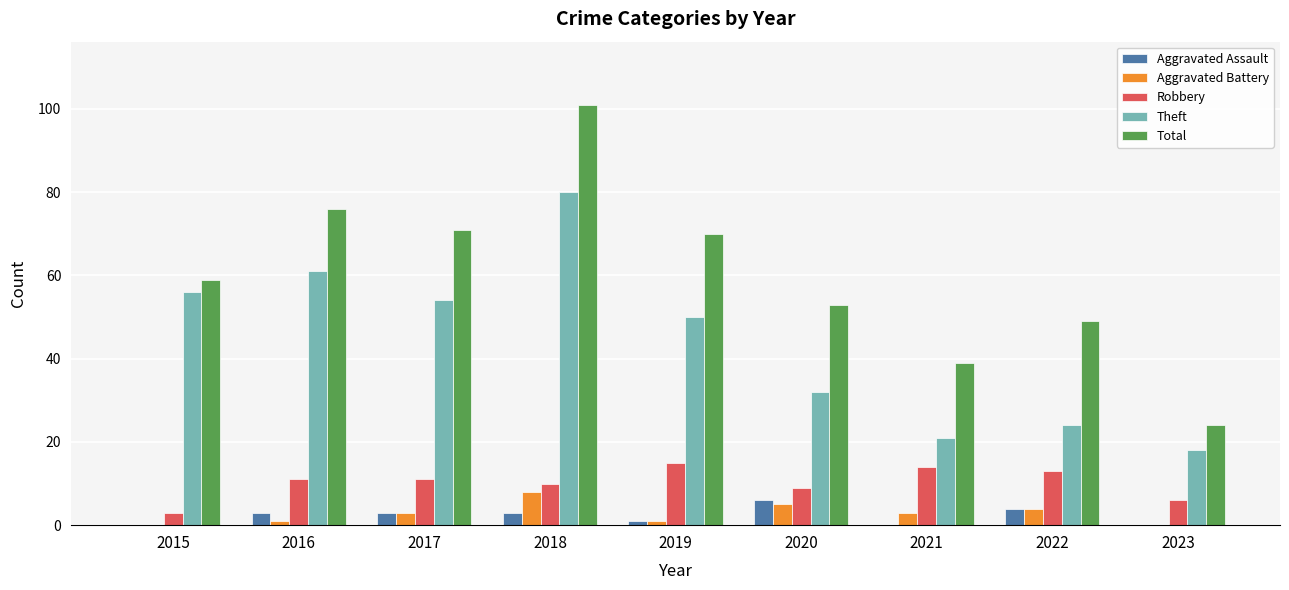

Reading left to right, transcribe all the data shown in this chart.

Aggravated Assault: 2015=0	2016=3	2017=3	2018=3	2019=1	2020=6	2021=0	2022=4	2023=0
Aggravated Battery: 2015=0	2016=1	2017=3	2018=8	2019=1	2020=5	2021=3	2022=4	2023=0
Robbery: 2015=3	2016=11	2017=11	2018=10	2019=15	2020=9	2021=14	2022=13	2023=6
Theft: 2015=56	2016=61	2017=54	2018=80	2019=50	2020=32	2021=21	2022=24	2023=18
Total: 2015=59	2016=76	2017=71	2018=101	2019=70	2020=53	2021=39	2022=49	2023=24